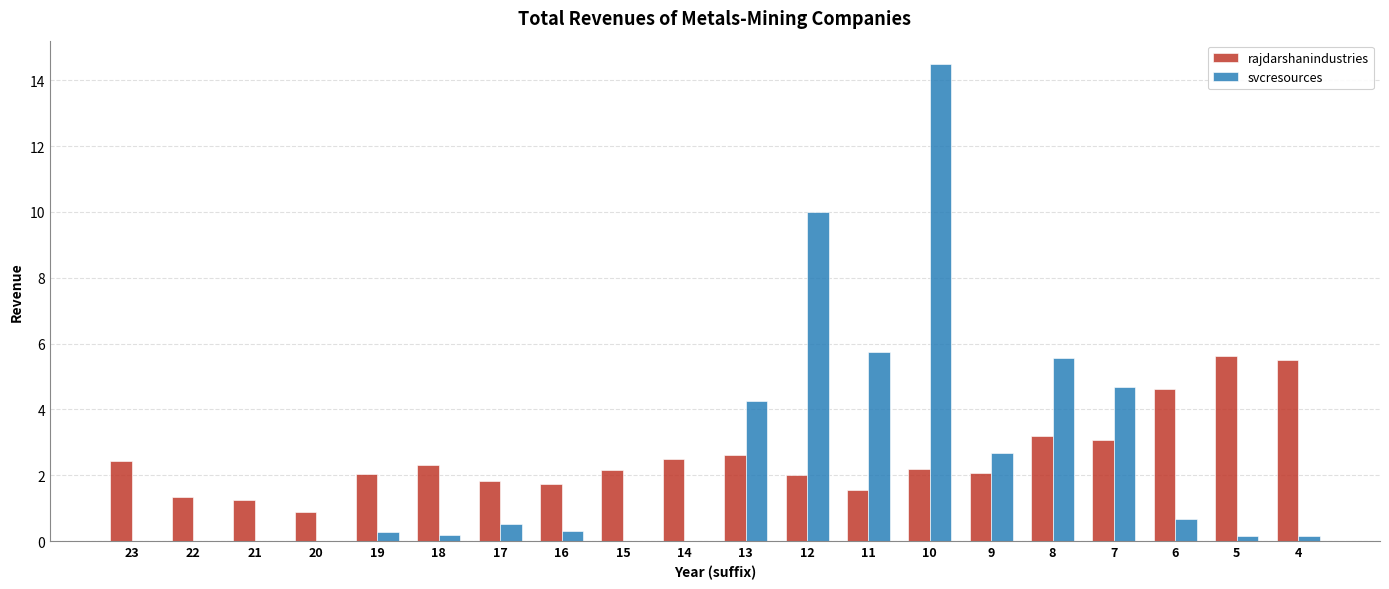

Which label corresponds to the largest value in the chart?

10